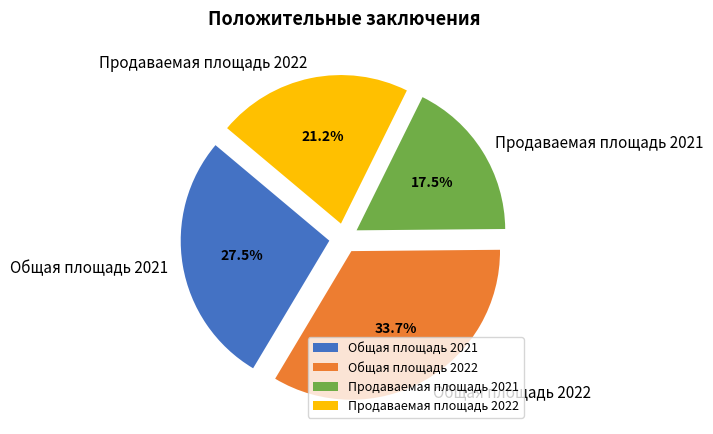

Count the number of slices in the pie.

4